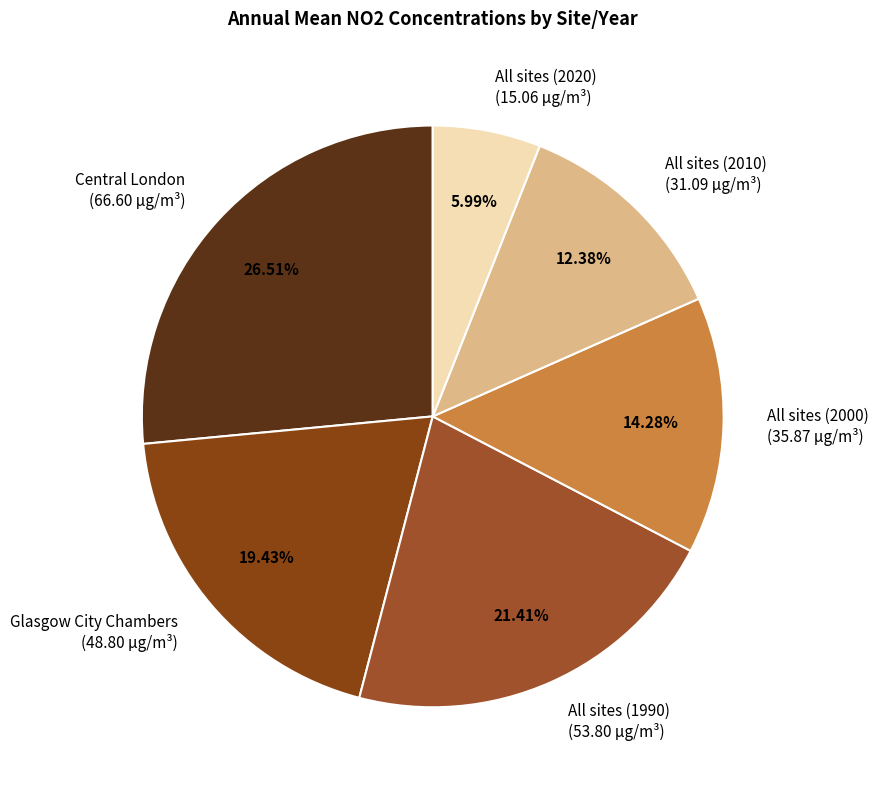

Is the sum of All sites (1990) and Central London greater than half?

No